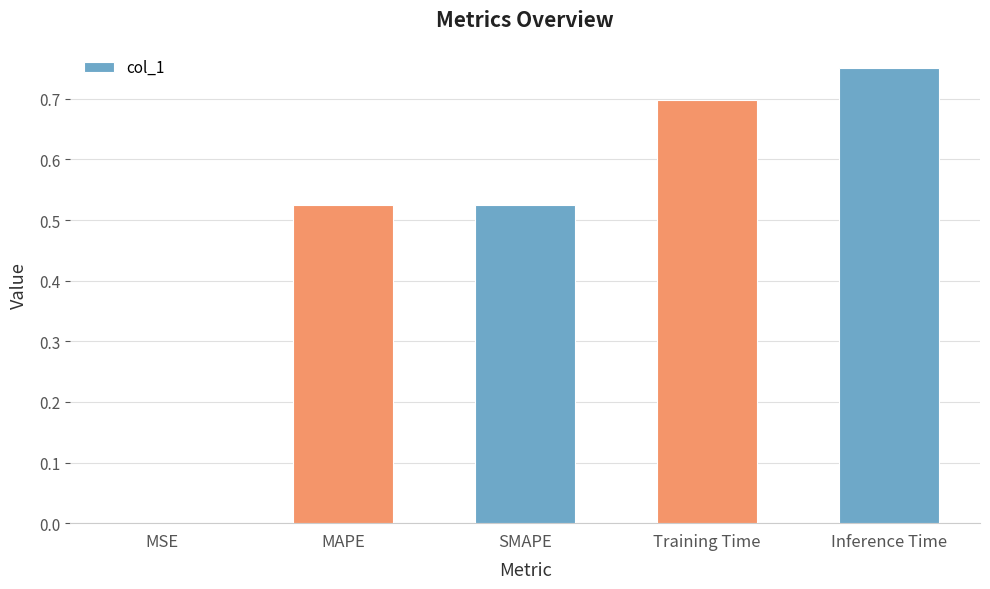

Which has a higher value, SMAPE or Training Time?

Training Time